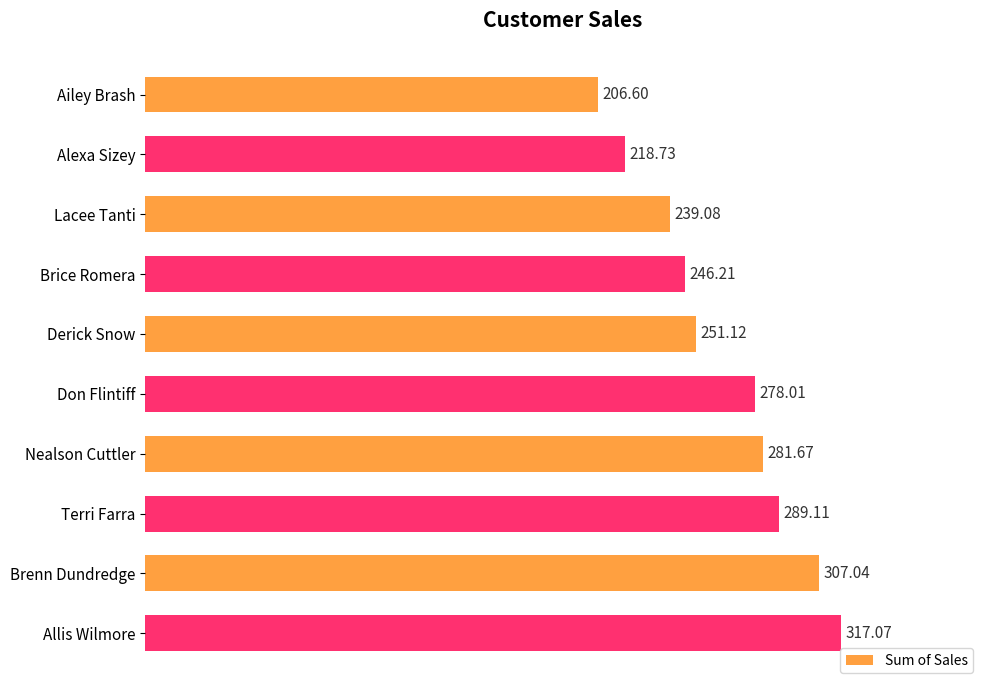

How many values exceed 278?

5